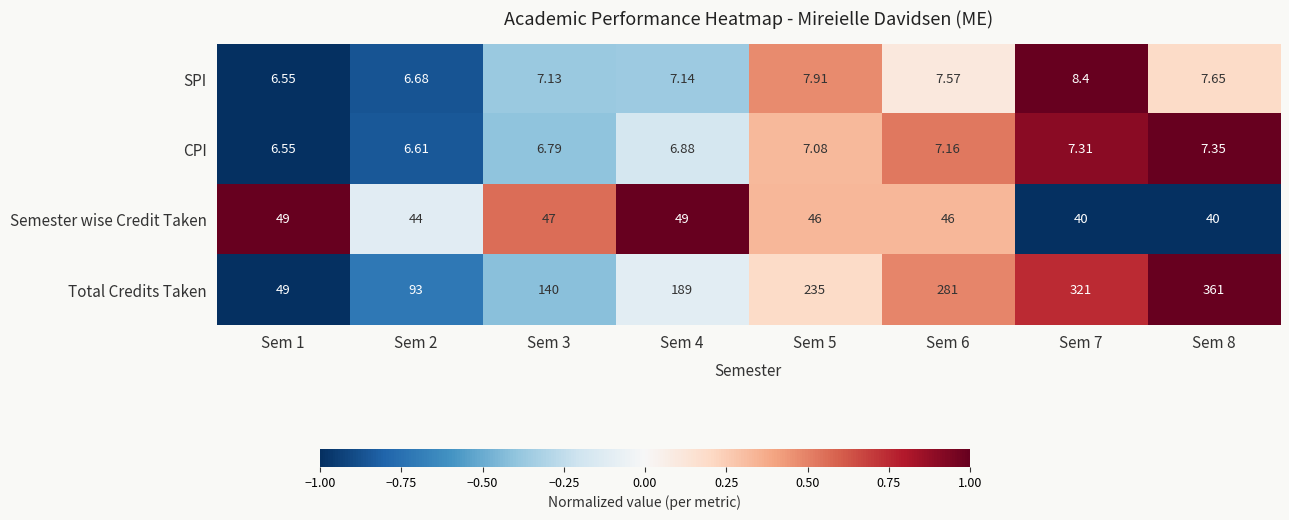

Which series has the largest total across all categories?

Total Credits Taken